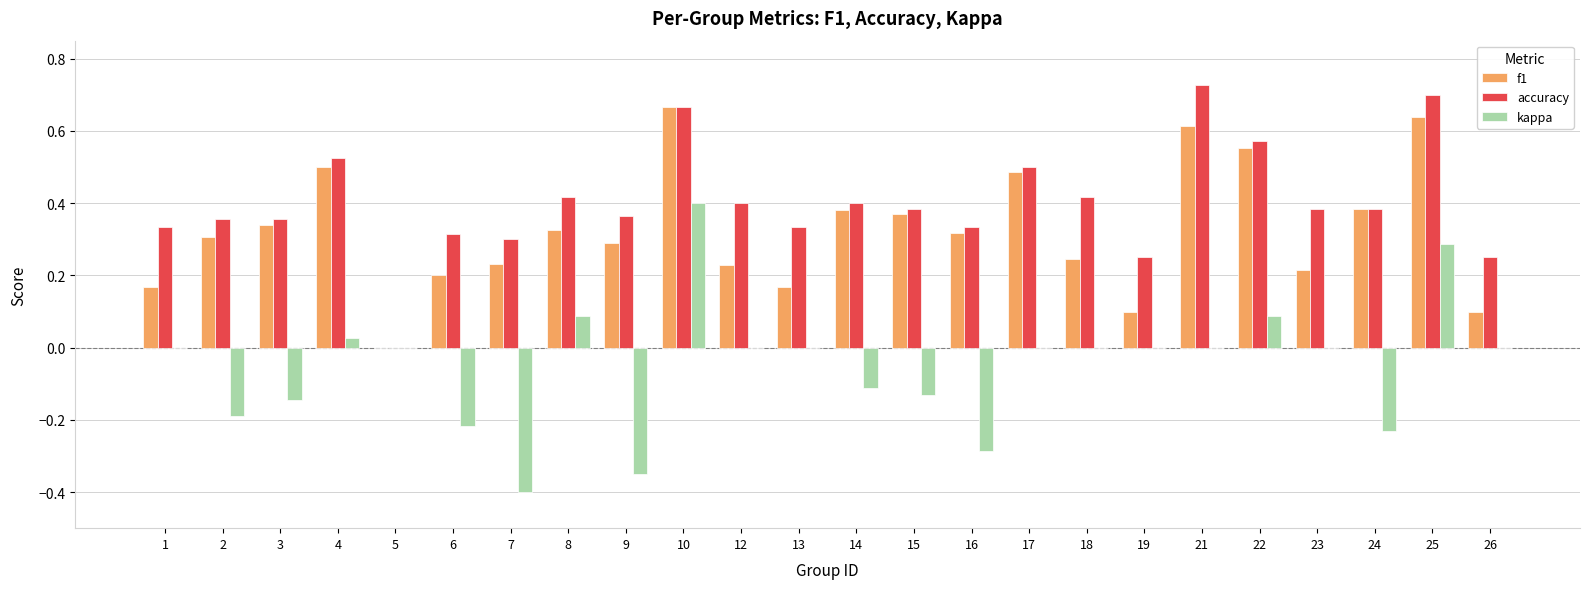

At which category is the sum across all series the highest?

10